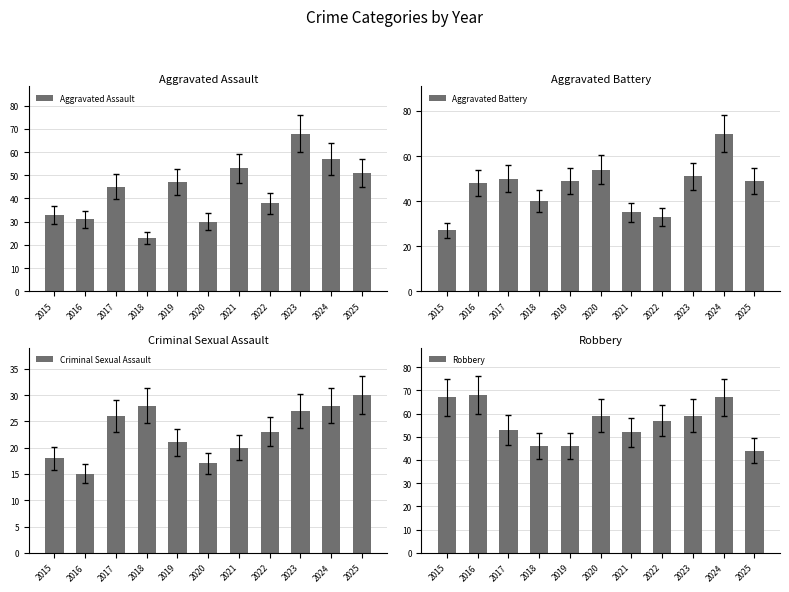

Reading left to right, what are all the values shown in this chart?

Aggravated Assault: 2015=33	2016=31	2017=45	2018=23	2019=47	2020=30	2021=53	2022=38	2023=68	2024=57	2025=51
Aggravated Battery: 2015=27	2016=48	2017=50	2018=40	2019=49	2020=54	2021=35	2022=33	2023=51	2024=70	2025=49
Criminal Sexual Assault: 2015=18	2016=15	2017=26	2018=28	2019=21	2020=17	2021=20	2022=23	2023=27	2024=28	2025=30
Robbery: 2015=67	2016=68	2017=53	2018=46	2019=46	2020=59	2021=52	2022=57	2023=59	2024=67	2025=44